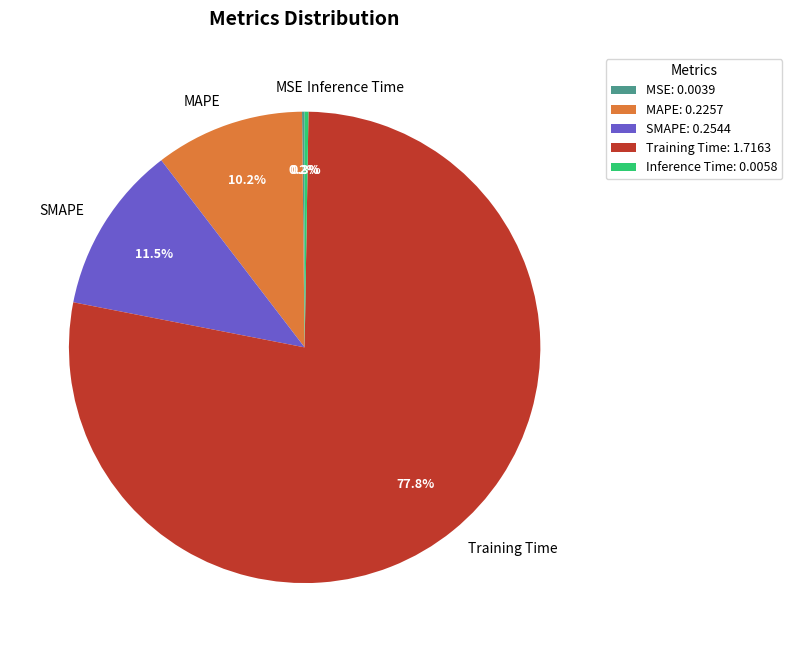

Is there a majority slice in this chart?

Yes